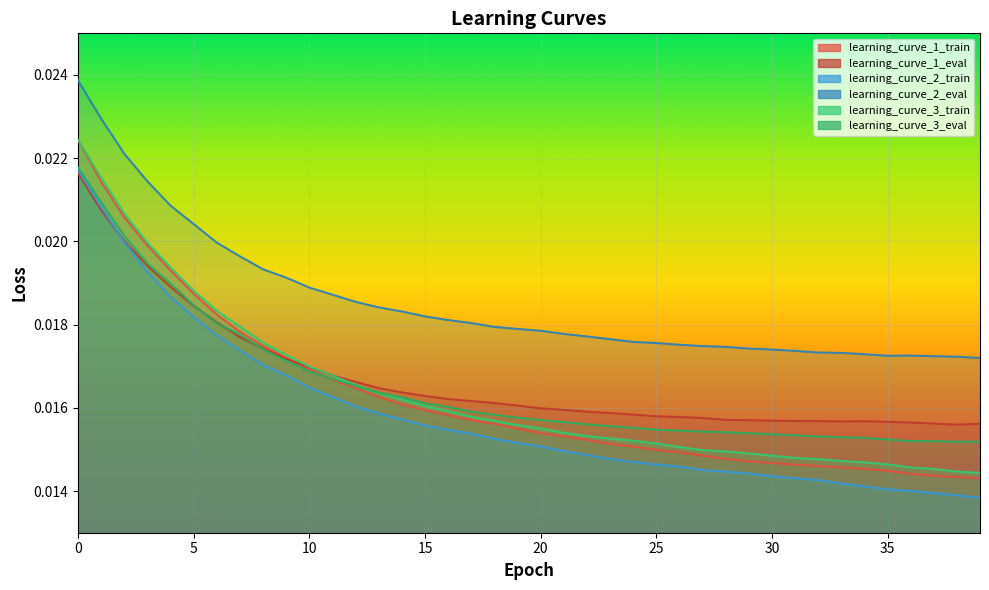

Which category has the lowest value in the learning_curve_3_train series?

39